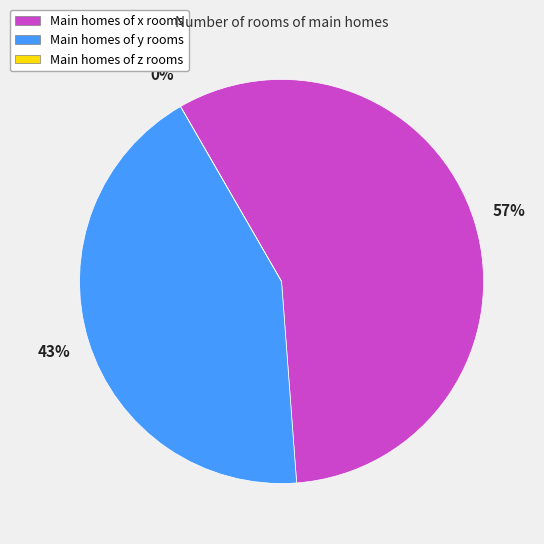

Rank the categories by value from highest to lowest.

x, y, z